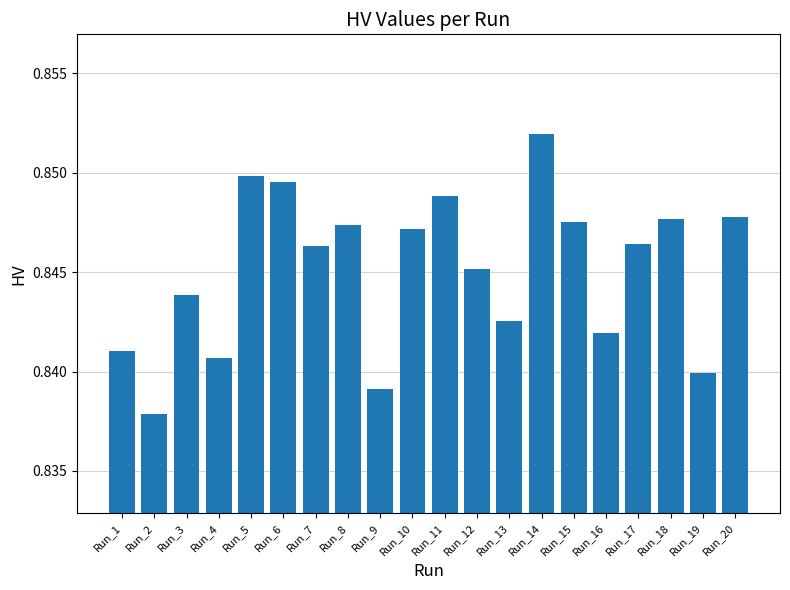

What is the sum of all values?

16.9